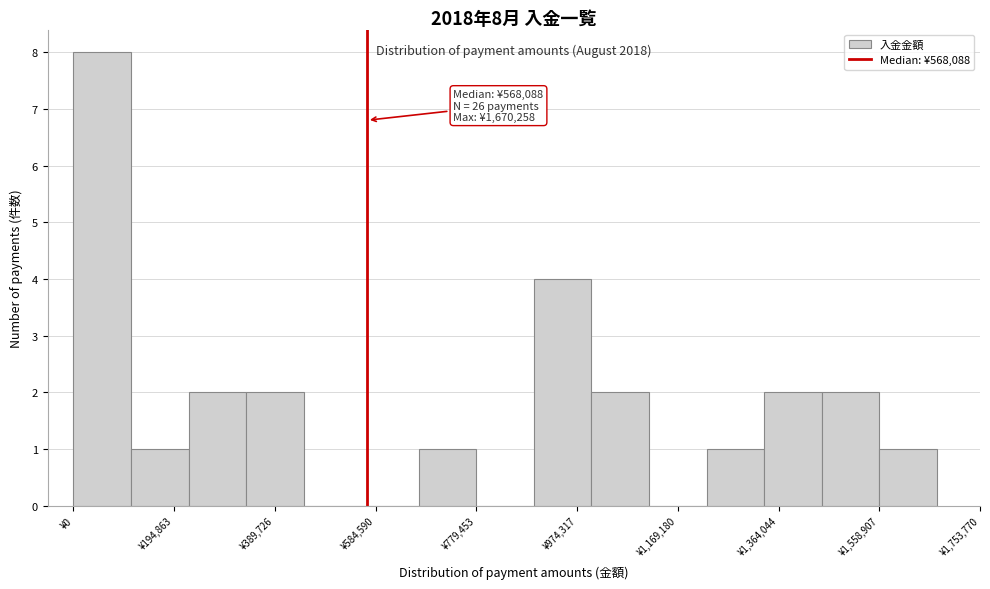

Over which range of the x-axis is the bar tallest?

0 to 120000